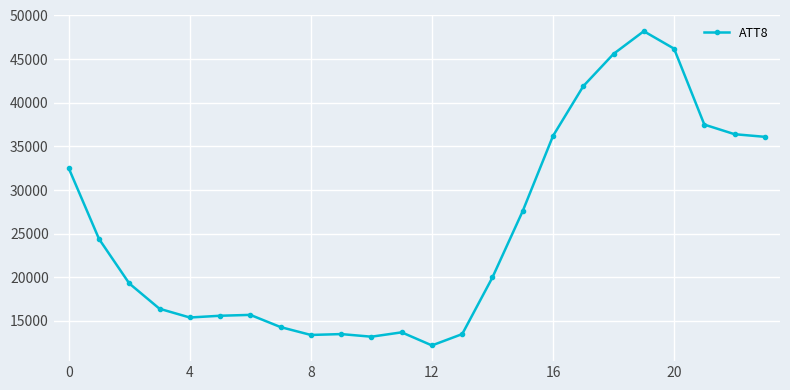

What is the difference between the second highest and minimum values?

34000